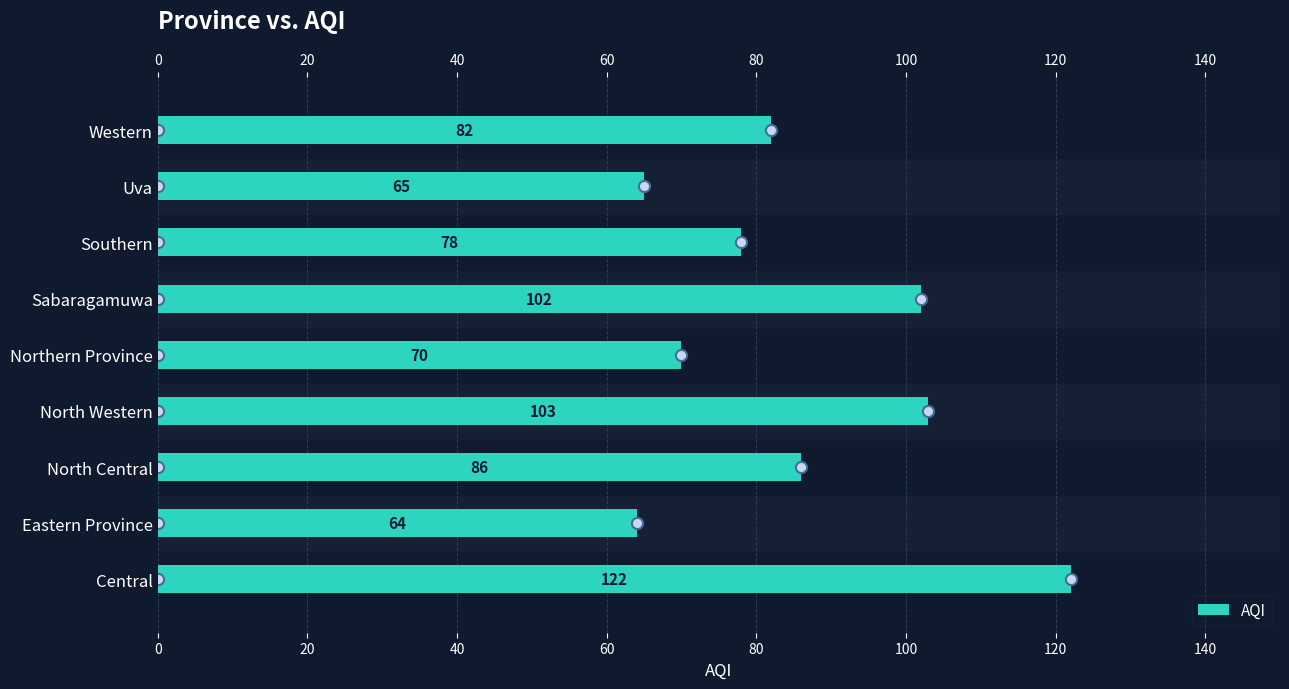

What is the average value?

86